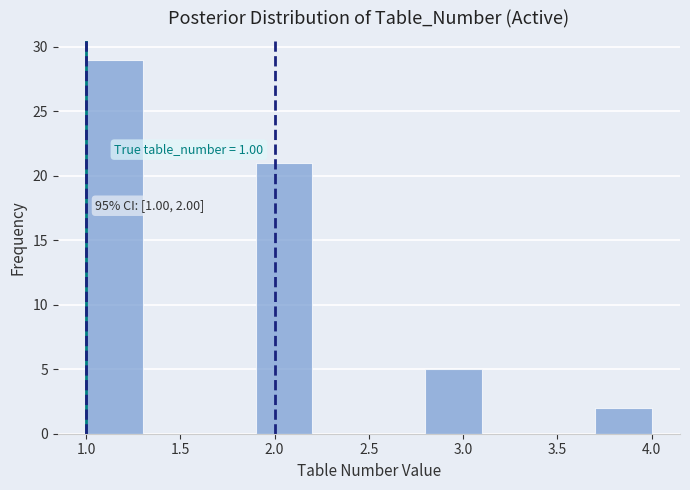

Over which range of the x-axis is the bar tallest?

1.0 to 1.3